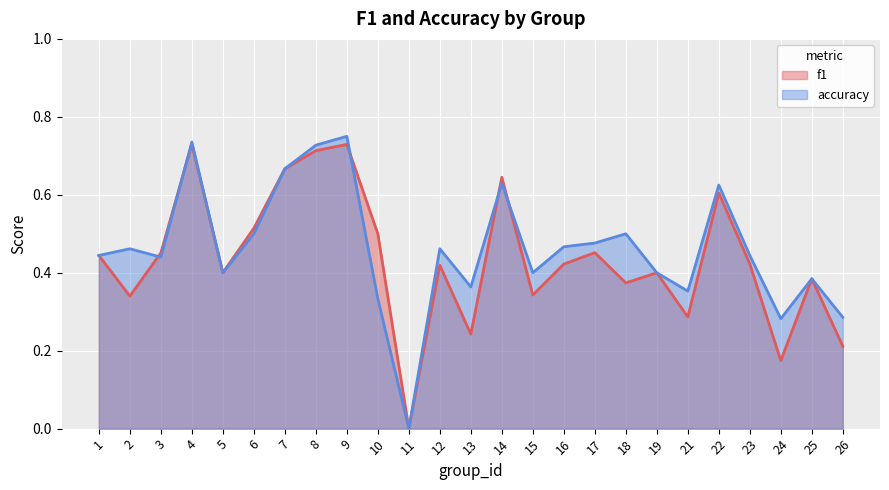

Reading left to right, what are all the values shown in this chart?

f1: 1=0.4	2=0.3	3=0.5	4=0.7	5=0.4	6=0.5	7=0.7	8=0.7	9=0.7	10=0.5	11=0.0	12=0.4	13=0.2	14=0.6	15=0.3	16=0.4	17=0.5	18=0.4	19=0.4	21=0.3	22=0.6	23=0.4	24=0.2	25=0.4	26=0.2
accuracy: 1=0.4	2=0.5	3=0.4	4=0.7	5=0.4	6=0.5	7=0.7	8=0.7	9=0.8	10=0.3	11=0.0	12=0.5	13=0.4	14=0.6	15=0.4	16=0.5	17=0.5	18=0.5	19=0.4	21=0.4	22=0.6	23=0.4	24=0.3	25=0.4	26=0.3